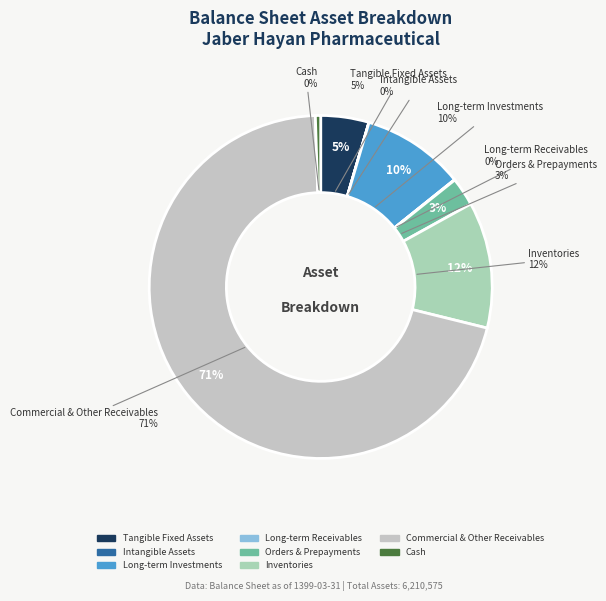

Count the number of slices in the pie.

8